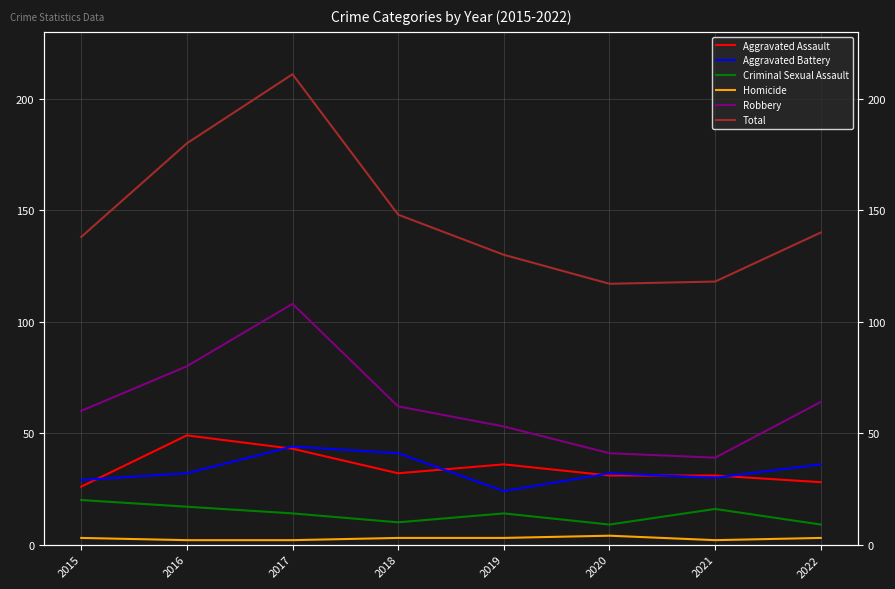

What is the sum of the Robbery values at 2017 and 2015?

168